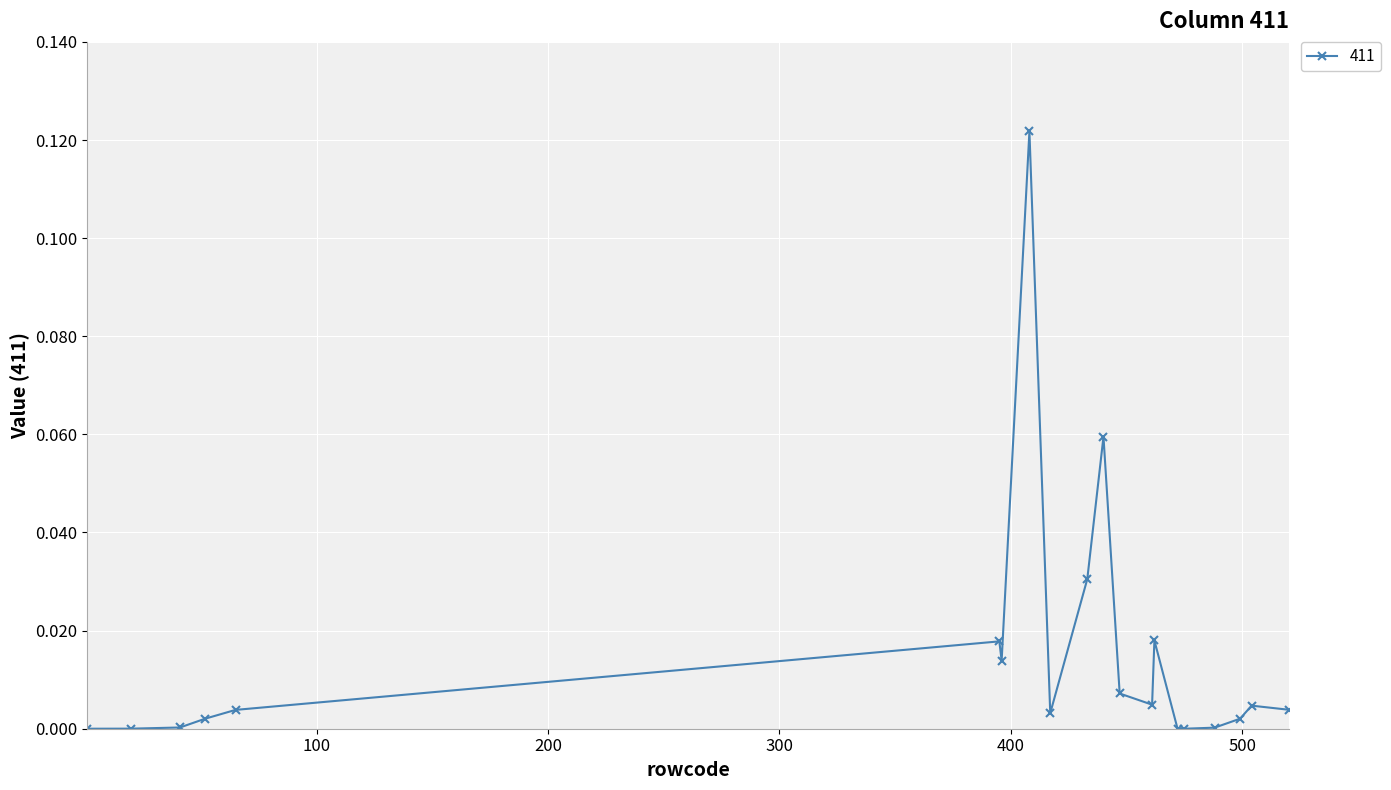

What is the sum of all values?

0.3